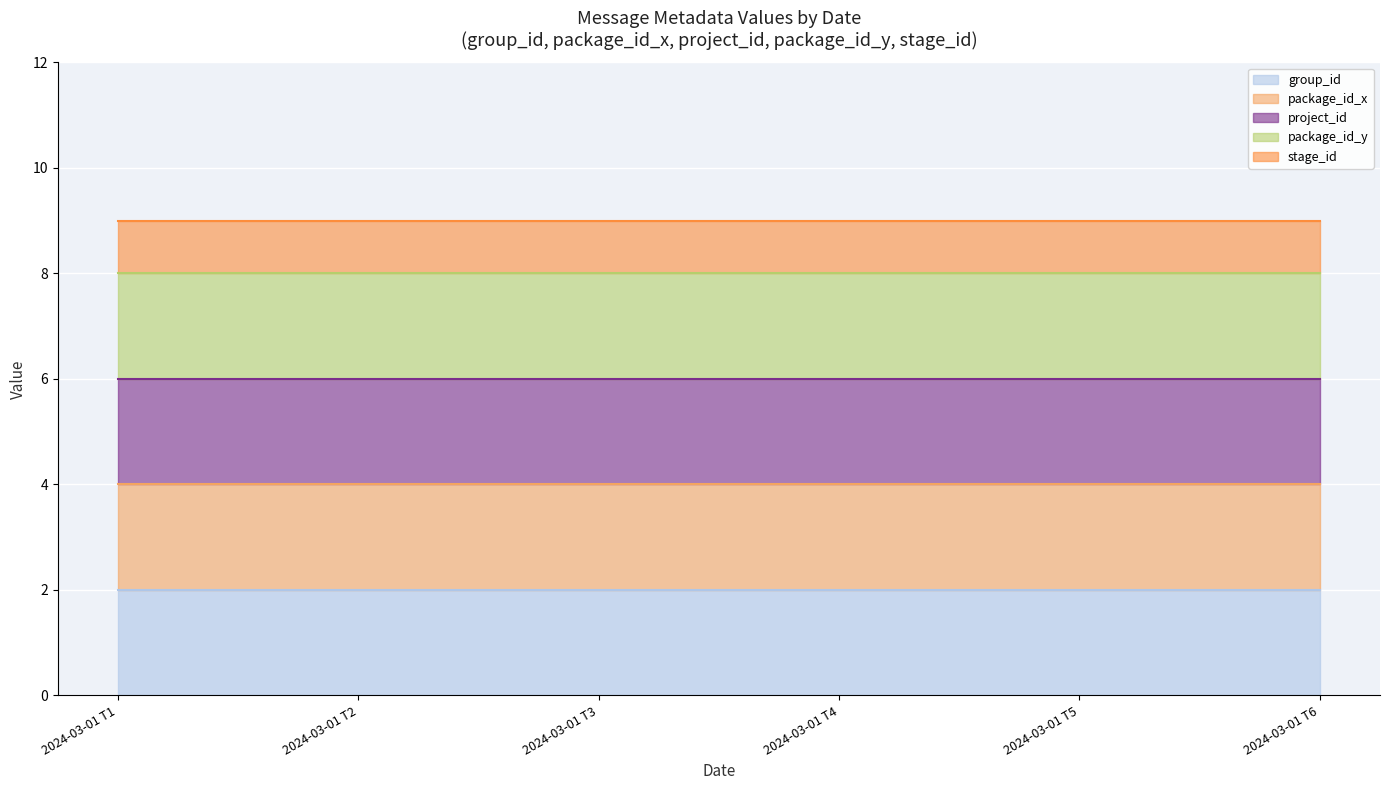

The value of package_id_x line at 2024-03-01 T1 is 2. True or false?

False